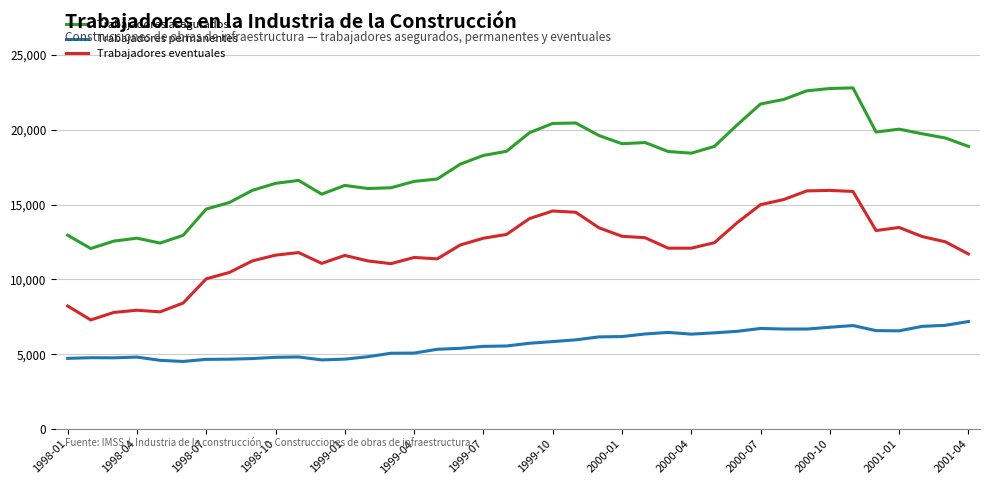

Which series has the largest total across all categories?

Trabajadores asegurados